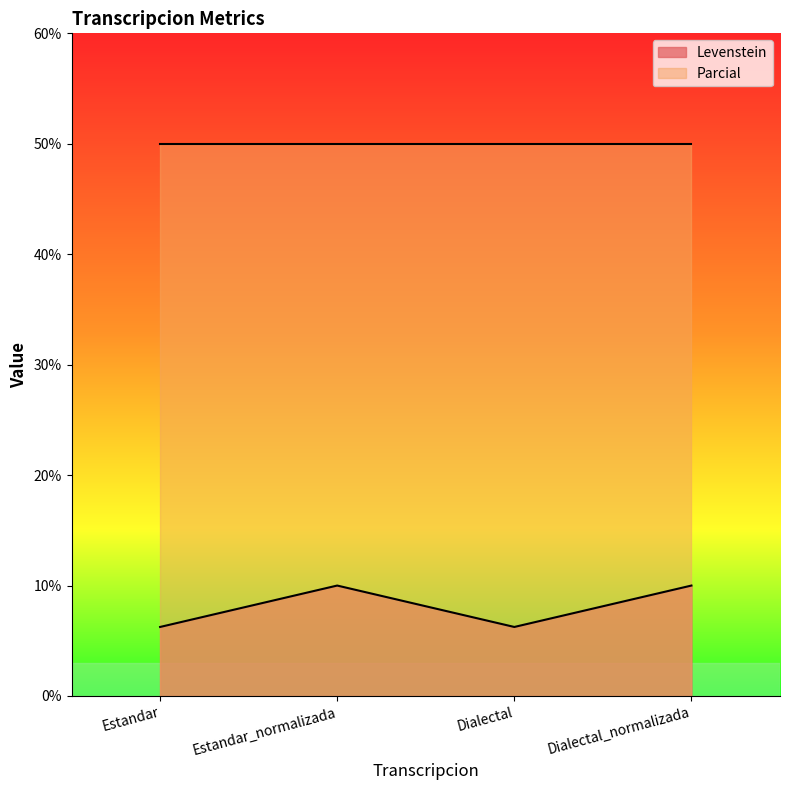

What value does the data have at Dialectal?

6.2